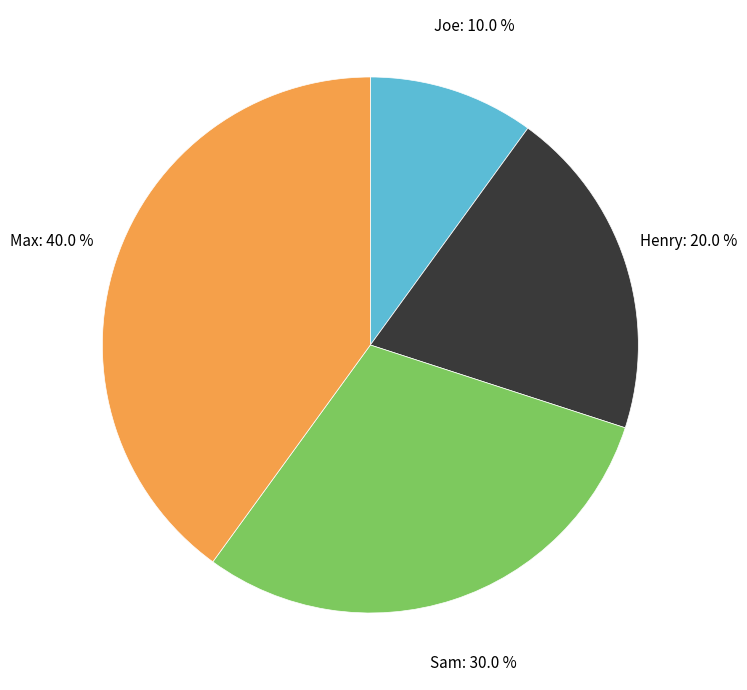

The Joe slice represents 17% of the pie. True or false?

False